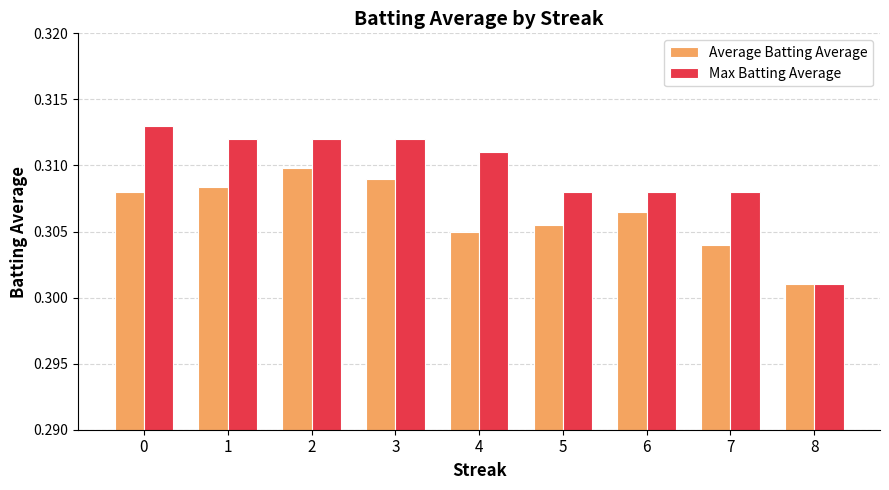

Which series has the widest spread of values?

Max Batting Average